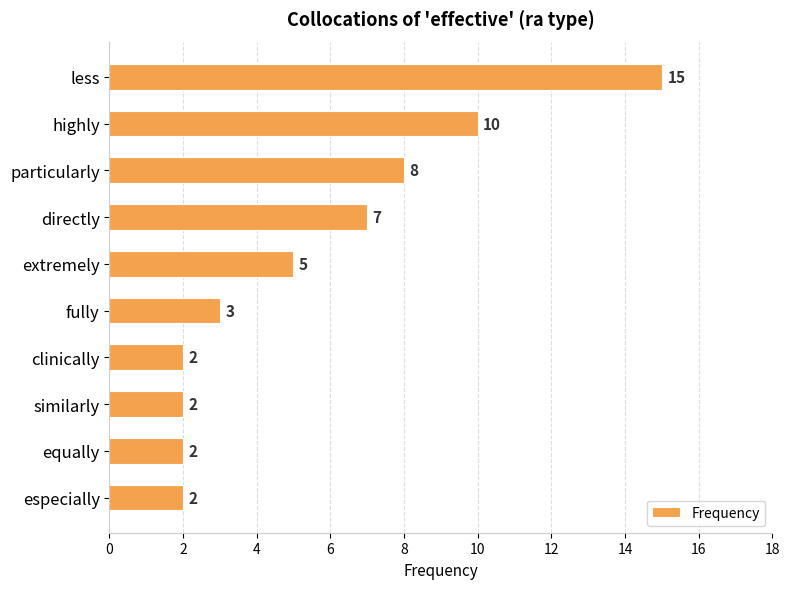

Between highly and particularly, which is larger?

highly